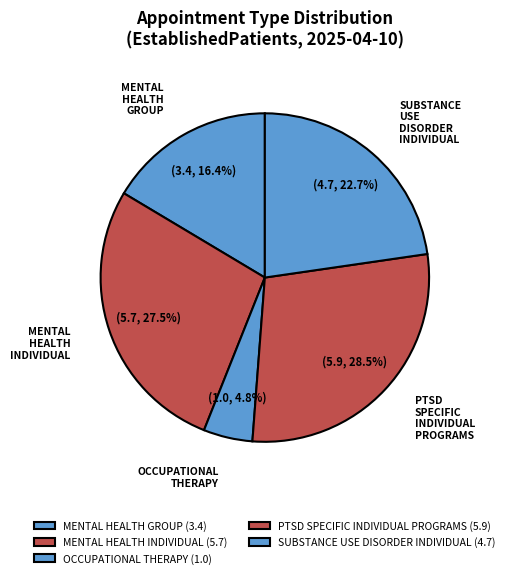

Which slice is the largest?

PTSD SPECIFIC INDIVIDUAL PROGRAMS (5.9)